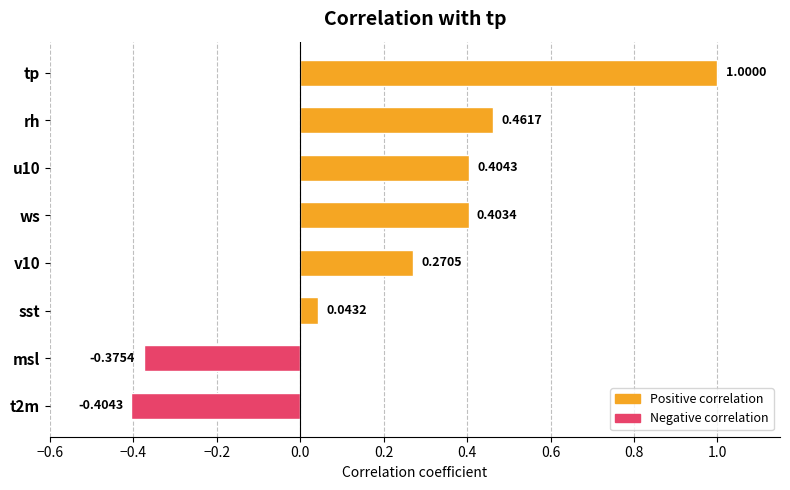

Which label corresponds to the largest value in the chart?

tp